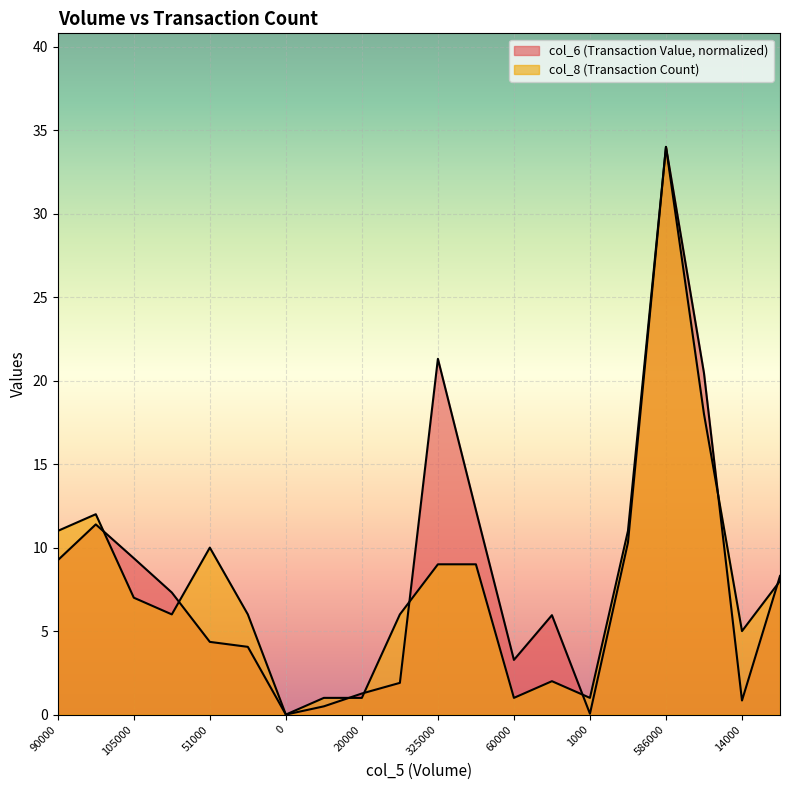

True or false: col_8 has more than 0 points higher than both neighbors.

True